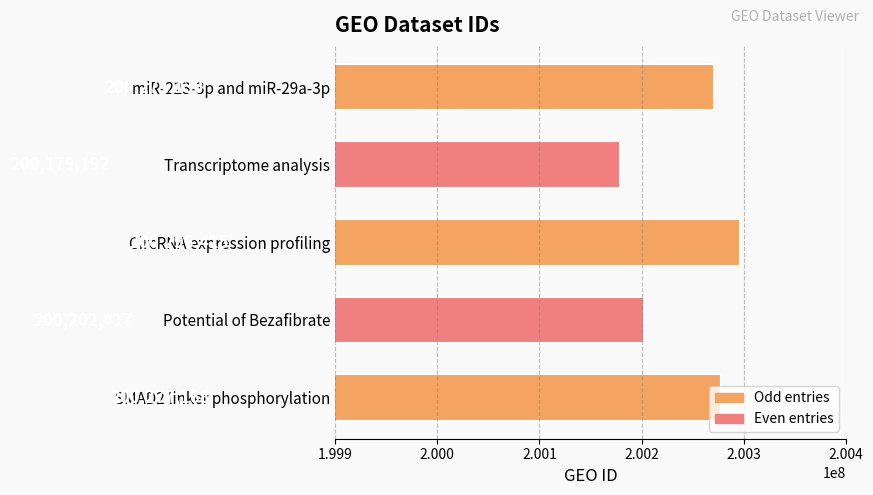

Read the value at miR-223-3p and miR-29a-3p.

200271130